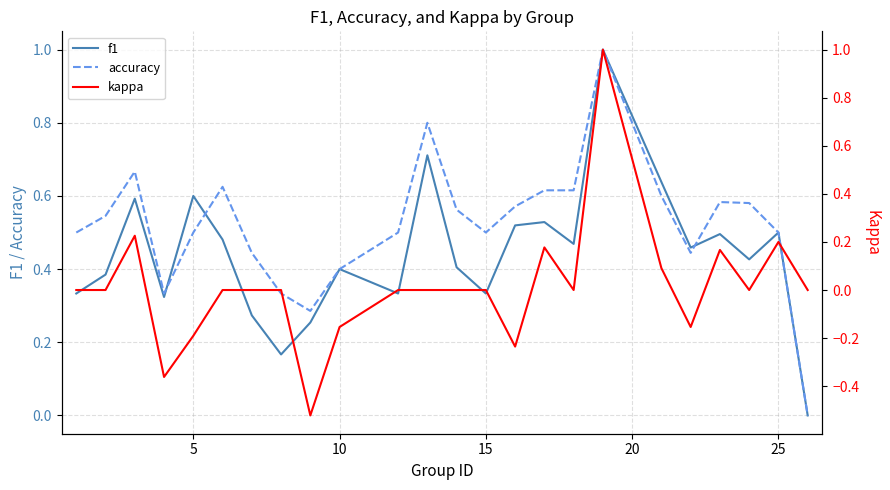

What is the highest value of the accuracy series?

1.0